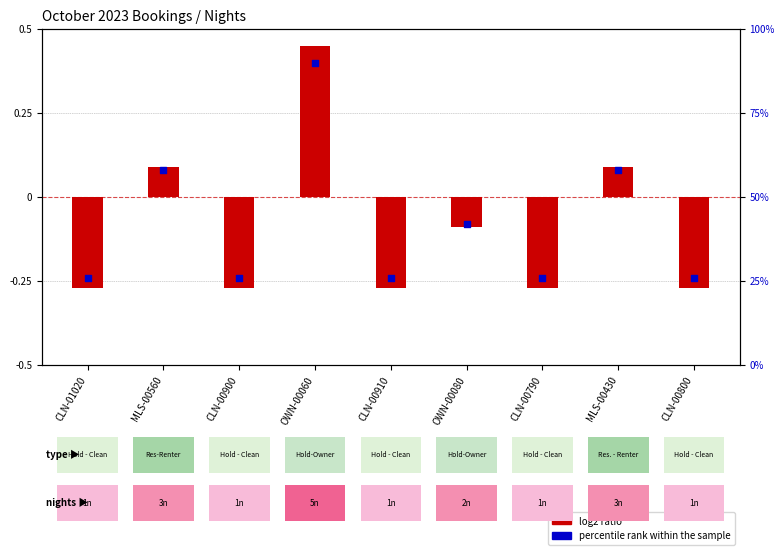

At how many categories does at least one series exceed 73?

1